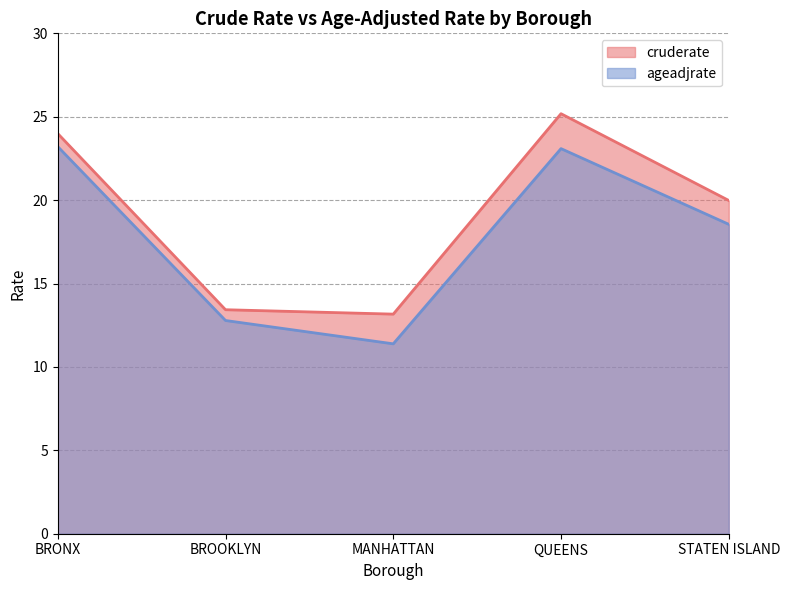

Reading left to right, extract all data points from this chart.

cruderate: BRONX=24.0	BROOKLYN=13.4	MANHATTAN=13.2	QUEENS=25.2	STATEN ISLAND=20.0
ageadjrate: BRONX=23.2	BROOKLYN=12.8	MANHATTAN=11.4	QUEENS=23.1	STATEN ISLAND=18.6